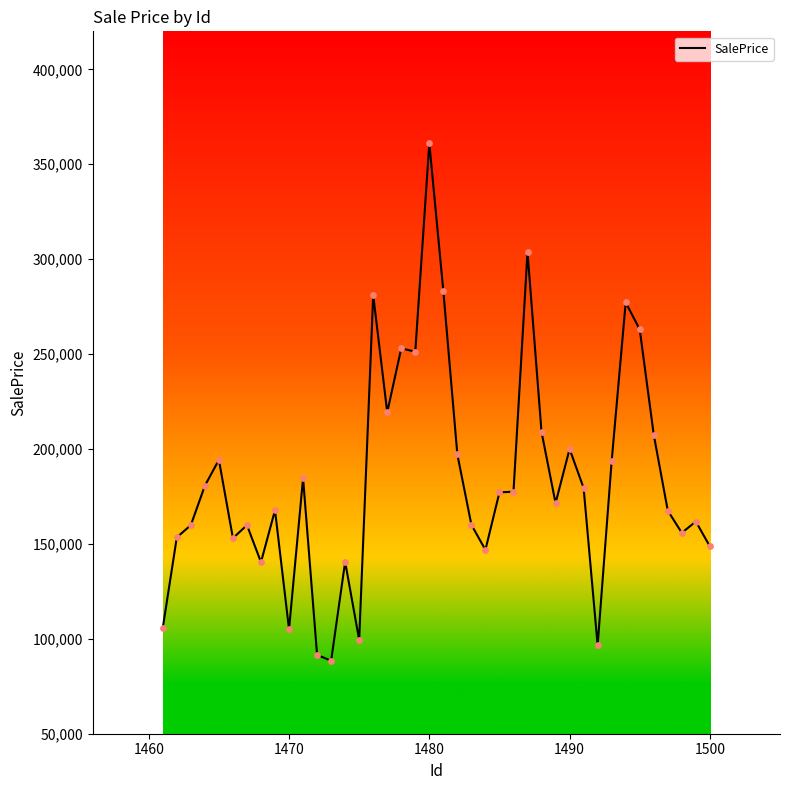

What is the difference between the maximum and minimum values?

272596.9